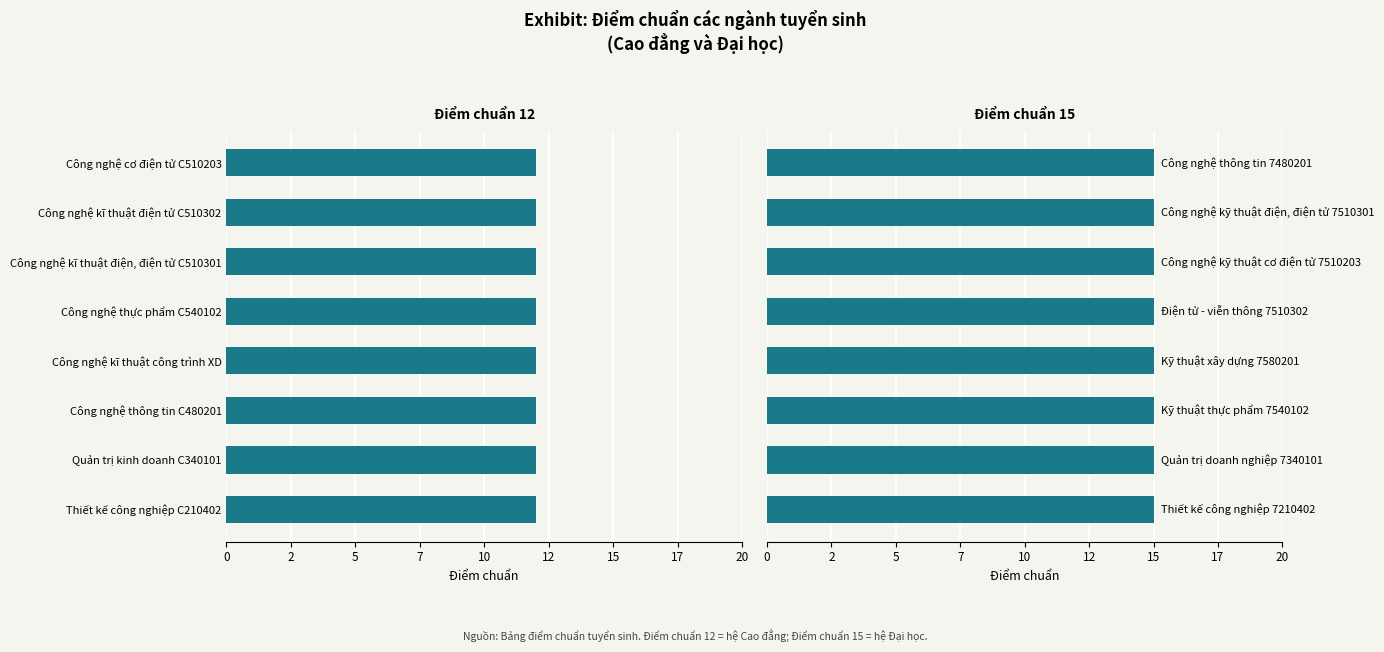

What are all the series names shown in the legend?

Điểm chuẩn 12, Điểm chuẩn 15